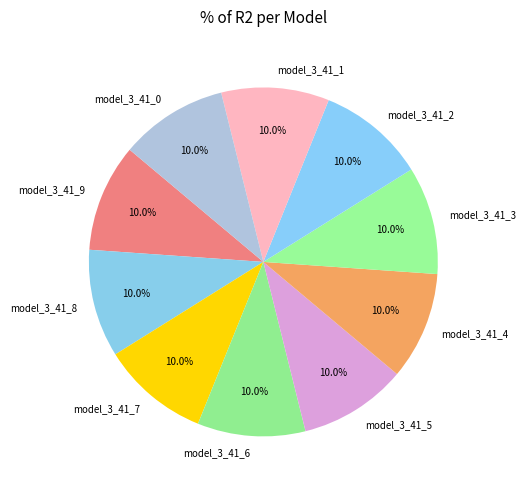

Is there any slice that represents more than half of the pie?

No